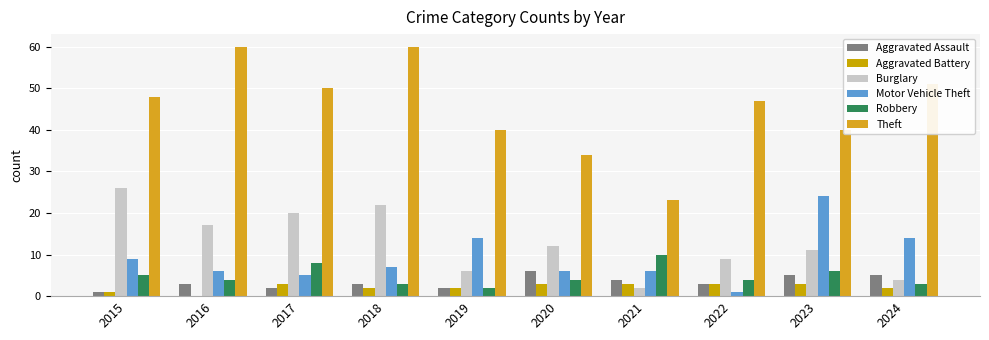

Is it true that Robbery equals 14 at 2017?

False